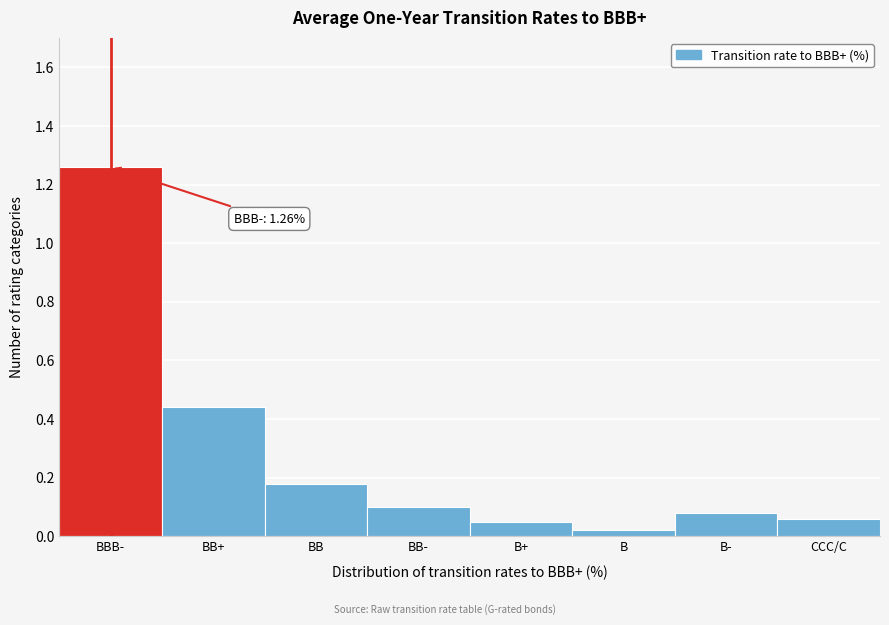

Is it true that the value at BB- is 0.1?

True